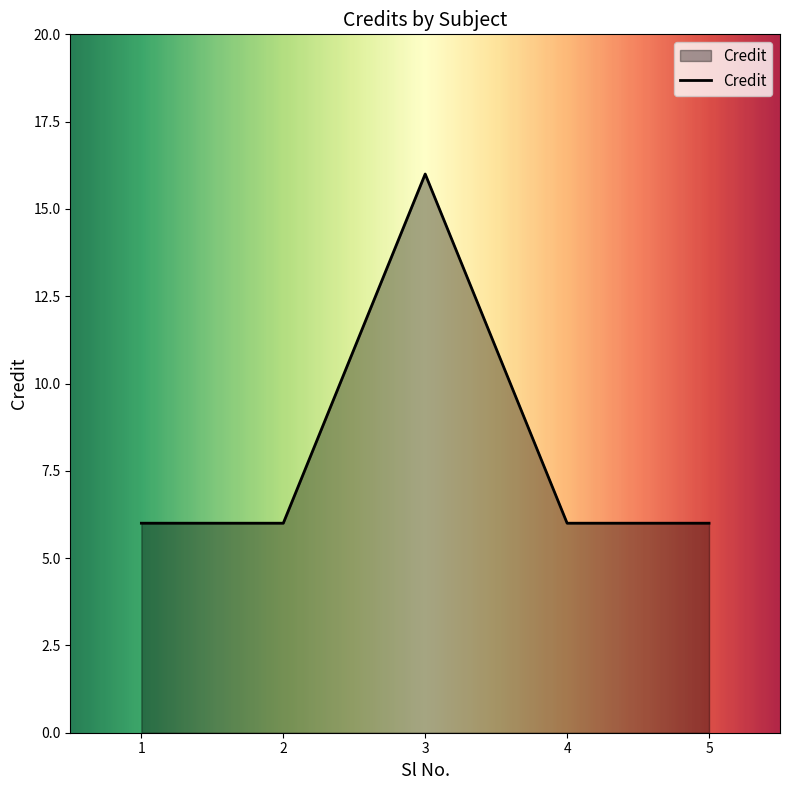

What is the greatest value displayed?

16